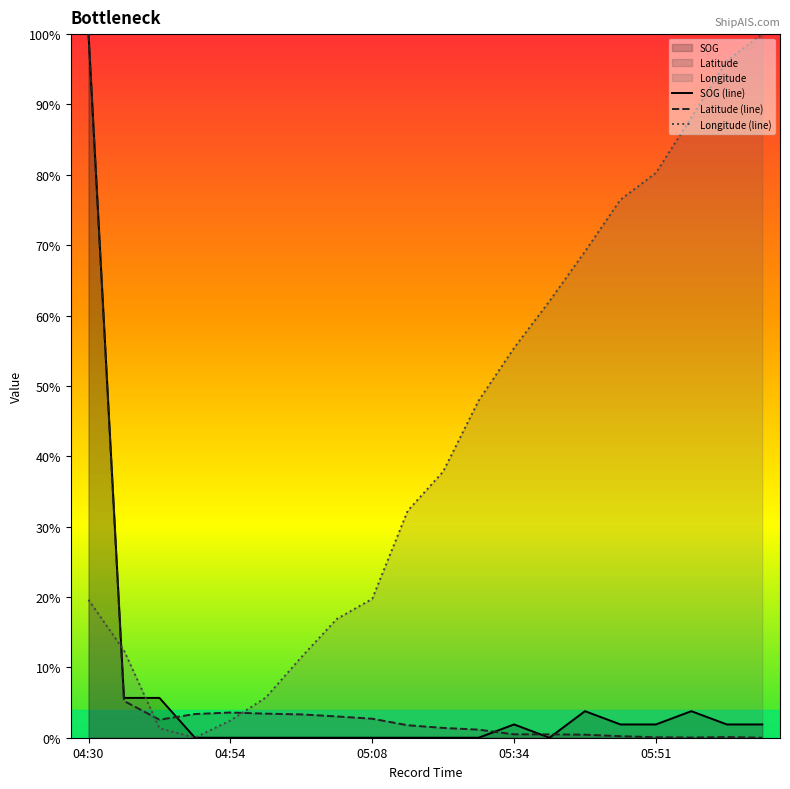

What is the spread (max minus min) of values at 7?

16.9